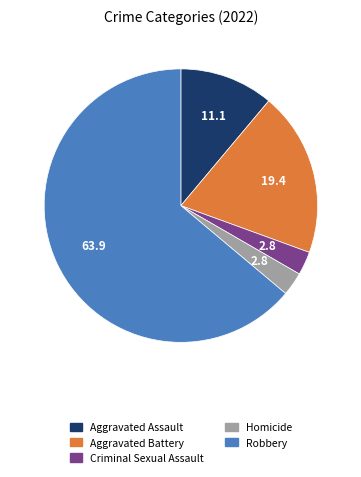

Which category accounts for the majority?

Robbery